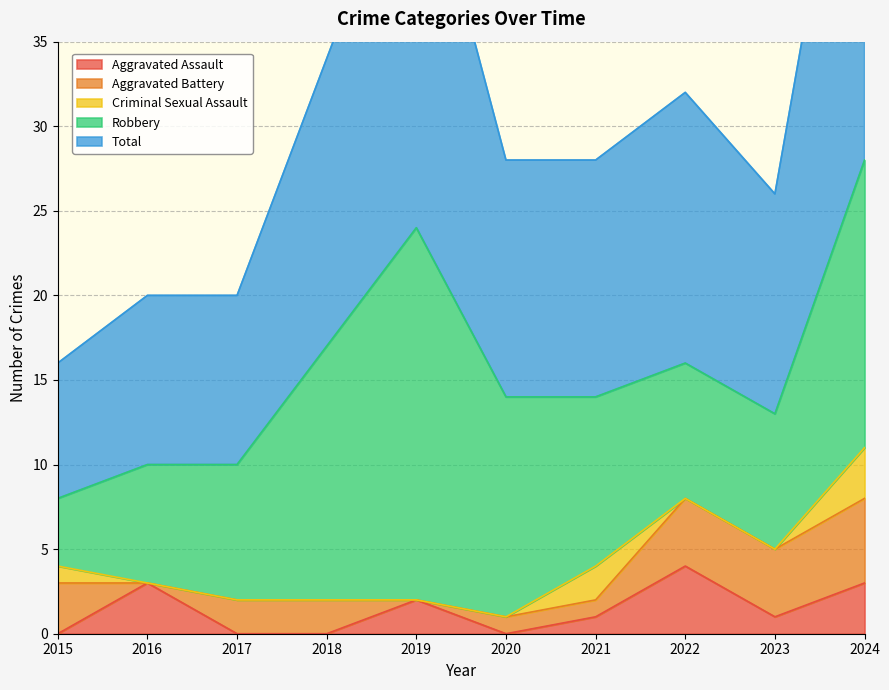

What is the sum of all Total values?

154